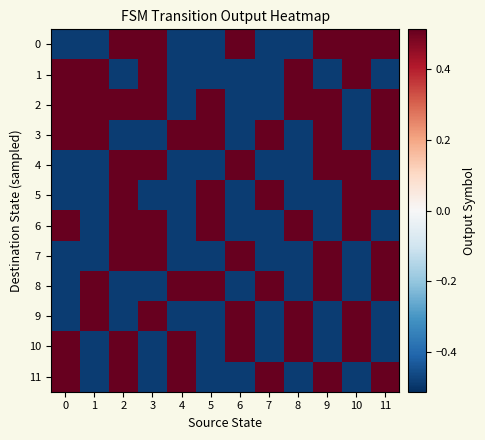

Reading left to right, transcribe all the data shown in this chart.

0: 0=-0.5	1=-0.5	2=0.5	3=0.5	4=-0.5	5=-0.5	6=0.5	7=-0.5	8=-0.5	9=0.5	10=0.5	11=0.5
1: 0=0.5	1=0.5	2=-0.5	3=0.5	4=-0.5	5=-0.5	6=-0.5	7=-0.5	8=0.5	9=-0.5	10=0.5	11=-0.5
2: 0=0.5	1=0.5	2=0.5	3=0.5	4=-0.5	5=0.5	6=-0.5	7=-0.5	8=0.5	9=0.5	10=-0.5	11=0.5
3: 0=0.5	1=0.5	2=-0.5	3=-0.5	4=0.5	5=0.5	6=-0.5	7=0.5	8=-0.5	9=0.5	10=-0.5	11=0.5
4: 0=-0.5	1=-0.5	2=0.5	3=0.5	4=-0.5	5=-0.5	6=0.5	7=-0.5	8=-0.5	9=0.5	10=0.5	11=-0.5
5: 0=-0.5	1=-0.5	2=0.5	3=-0.5	4=-0.5	5=0.5	6=-0.5	7=0.5	8=-0.5	9=-0.5	10=0.5	11=0.5
6: 0=0.5	1=-0.5	2=0.5	3=0.5	4=-0.5	5=0.5	6=-0.5	7=-0.5	8=0.5	9=-0.5	10=0.5	11=-0.5
7: 0=-0.5	1=-0.5	2=0.5	3=0.5	4=-0.5	5=-0.5	6=0.5	7=-0.5	8=-0.5	9=0.5	10=-0.5	11=0.5
8: 0=-0.5	1=0.5	2=-0.5	3=-0.5	4=0.5	5=0.5	6=-0.5	7=0.5	8=-0.5	9=0.5	10=-0.5	11=0.5
9: 0=-0.5	1=0.5	2=-0.5	3=0.5	4=-0.5	5=-0.5	6=0.5	7=-0.5	8=0.5	9=-0.5	10=0.5	11=-0.5
10: 0=0.5	1=-0.5	2=0.5	3=-0.5	4=0.5	5=-0.5	6=0.5	7=-0.5	8=0.5	9=-0.5	10=0.5	11=-0.5
11: 0=0.5	1=-0.5	2=0.5	3=-0.5	4=0.5	5=-0.5	6=-0.5	7=0.5	8=-0.5	9=0.5	10=-0.5	11=0.5